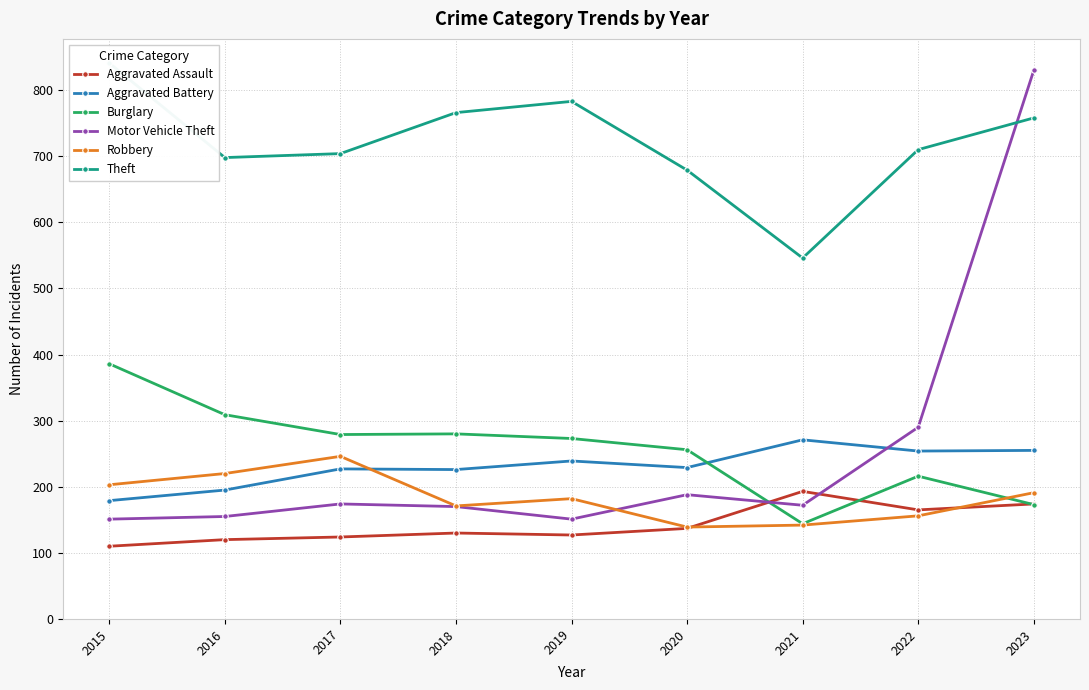

Is this an area chart (filled region under the line)?

No